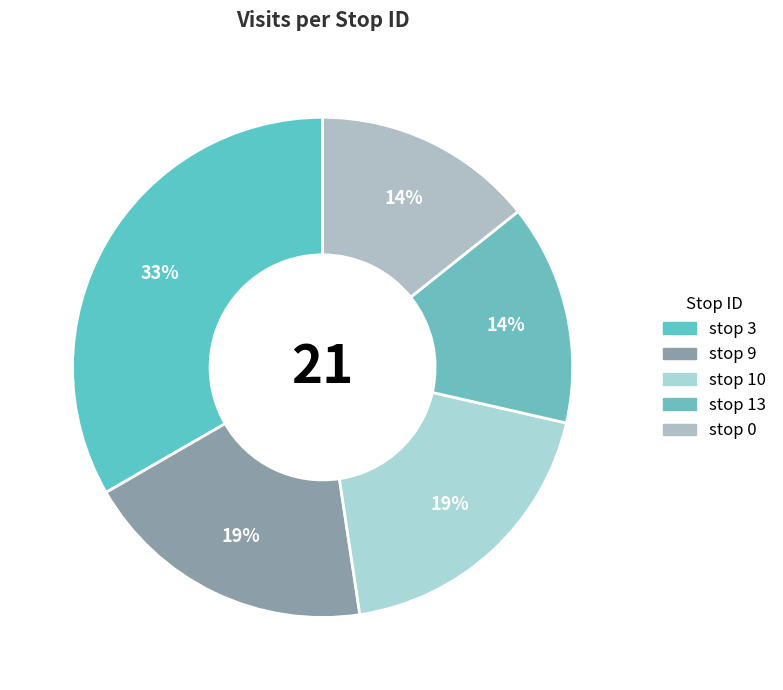

To the nearest percent, what is the average slice percentage?

20%